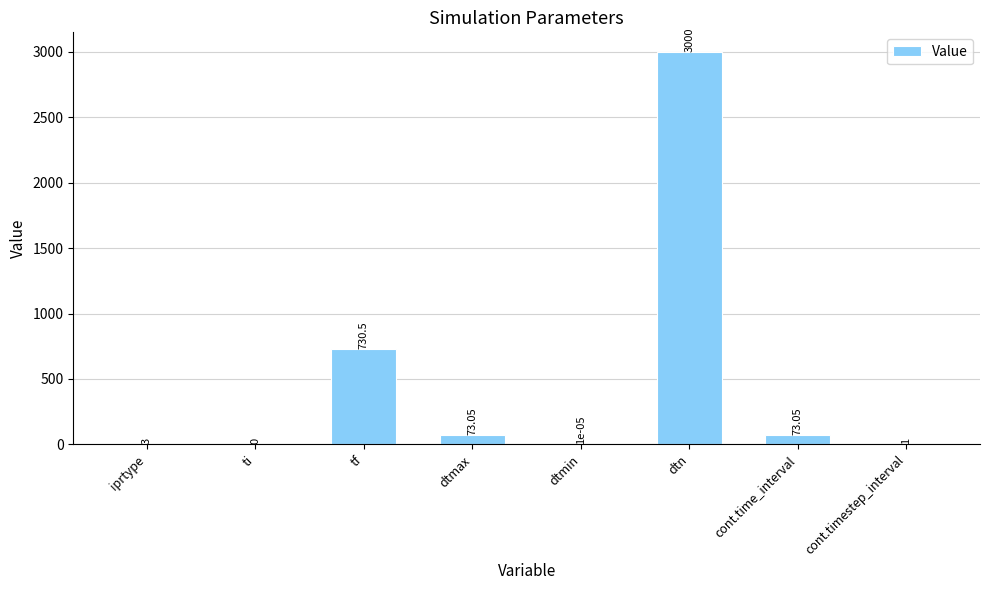

Between dtmin and dtn, which is larger?

dtn